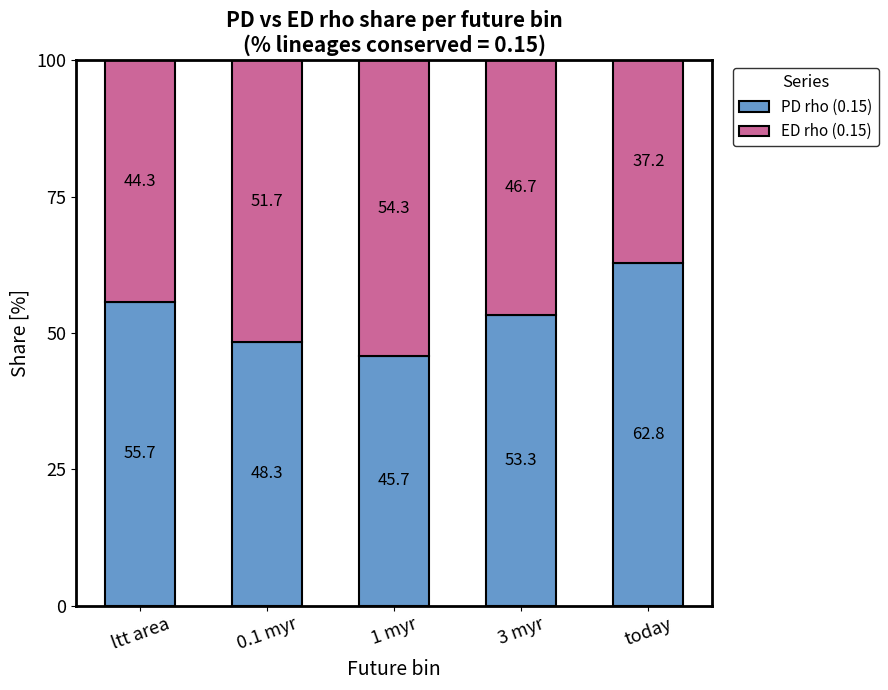

Are the bars horizontal?

No